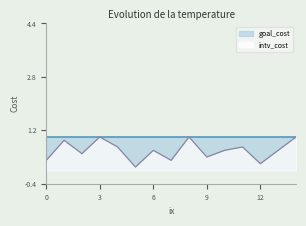

Which series has the largest range (max minus min)?

intv_cost